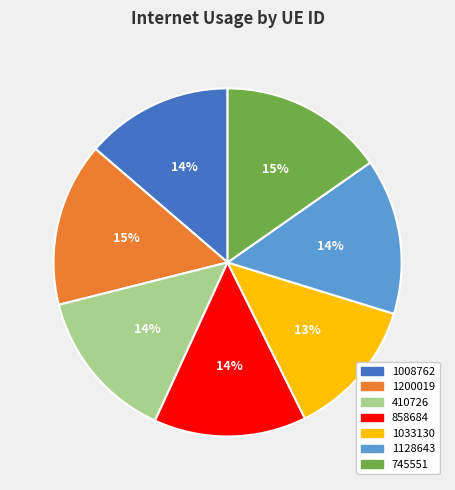

To the nearest percent, what is the average slice percentage?

14%